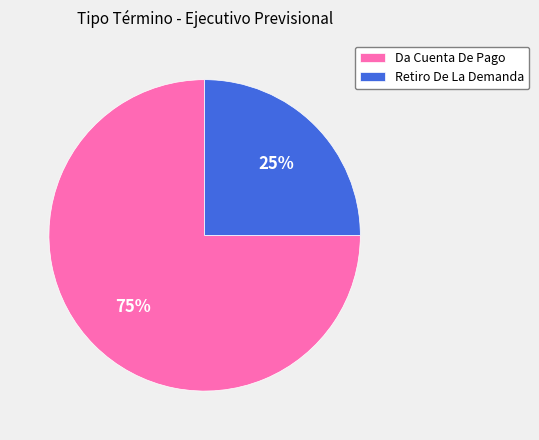

Which category has the biggest portion of the pie?

Da Cuenta De Pago